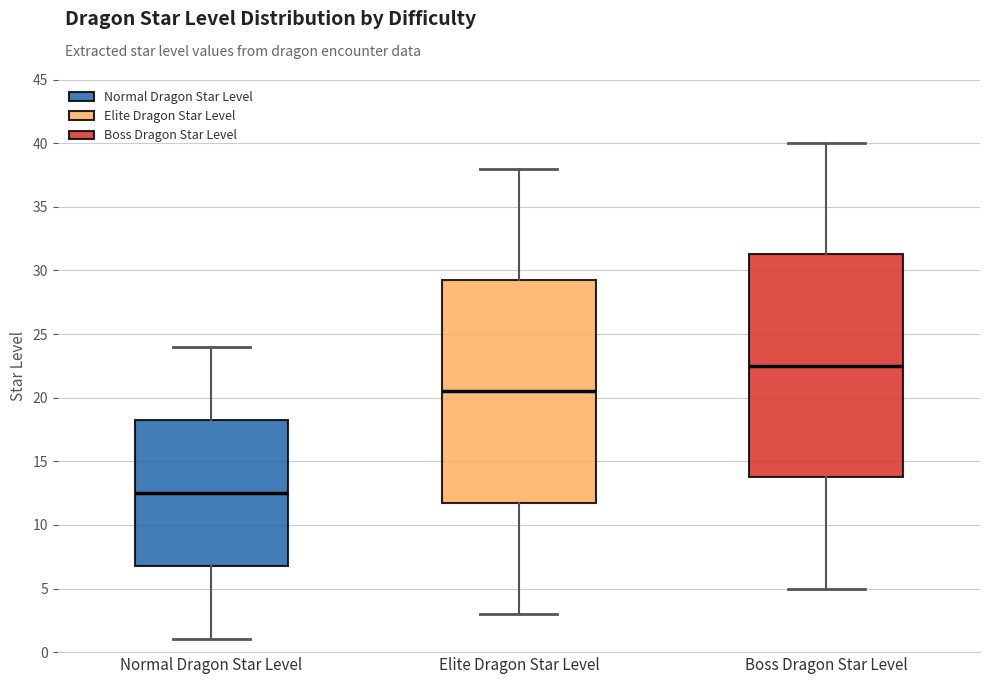

Reading left to right, transcribe this box plot: for each box, give where its median line is, the range the box spans, and where its two whiskers end, as read against the y-axis. The values are not printed on the chart, so give them approximately, as read against the axis.

Normal Dragon Star Level: median 12.5, box 7.0 to 18.5, whiskers 1.0 to 24.0
Elite Dragon Star Level: median 20.5, box 12.0 to 29.5, whiskers 3.0 to 38.0
Boss Dragon Star Level: median 22.5, box 14.0 to 31.5, whiskers 5.0 to 40.0